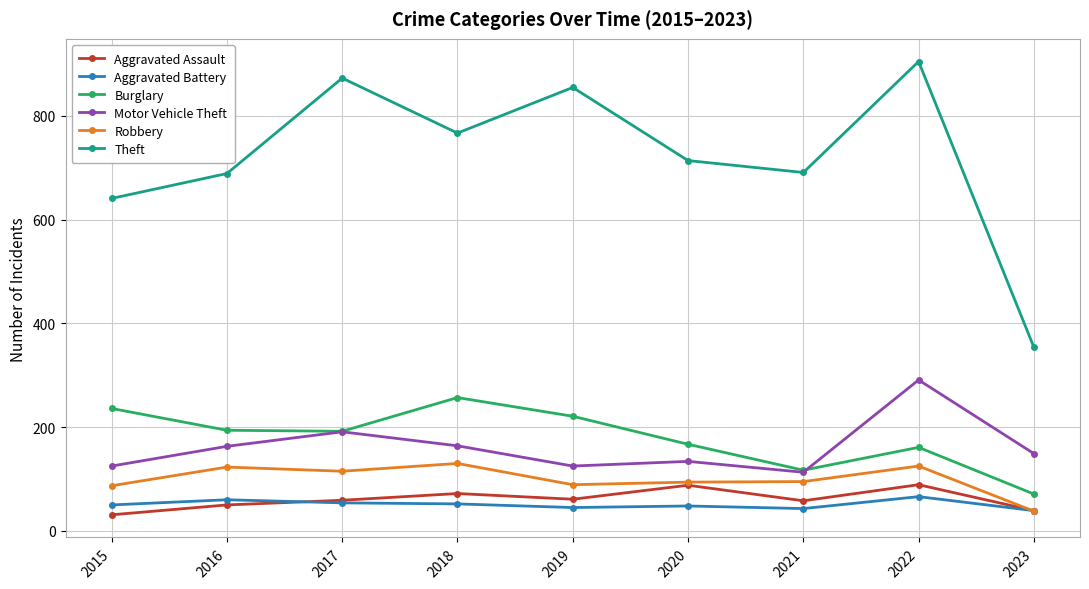

In Robbery, how many points are lower than both neighbors (excluding endpoints)?

2